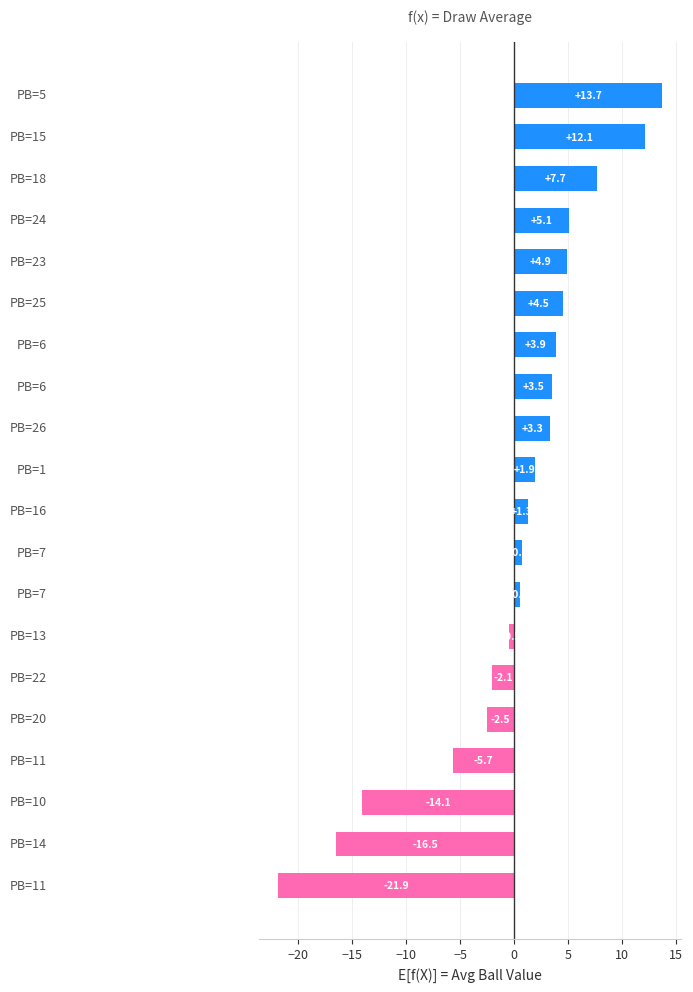

What is the greatest value displayed?

13.7